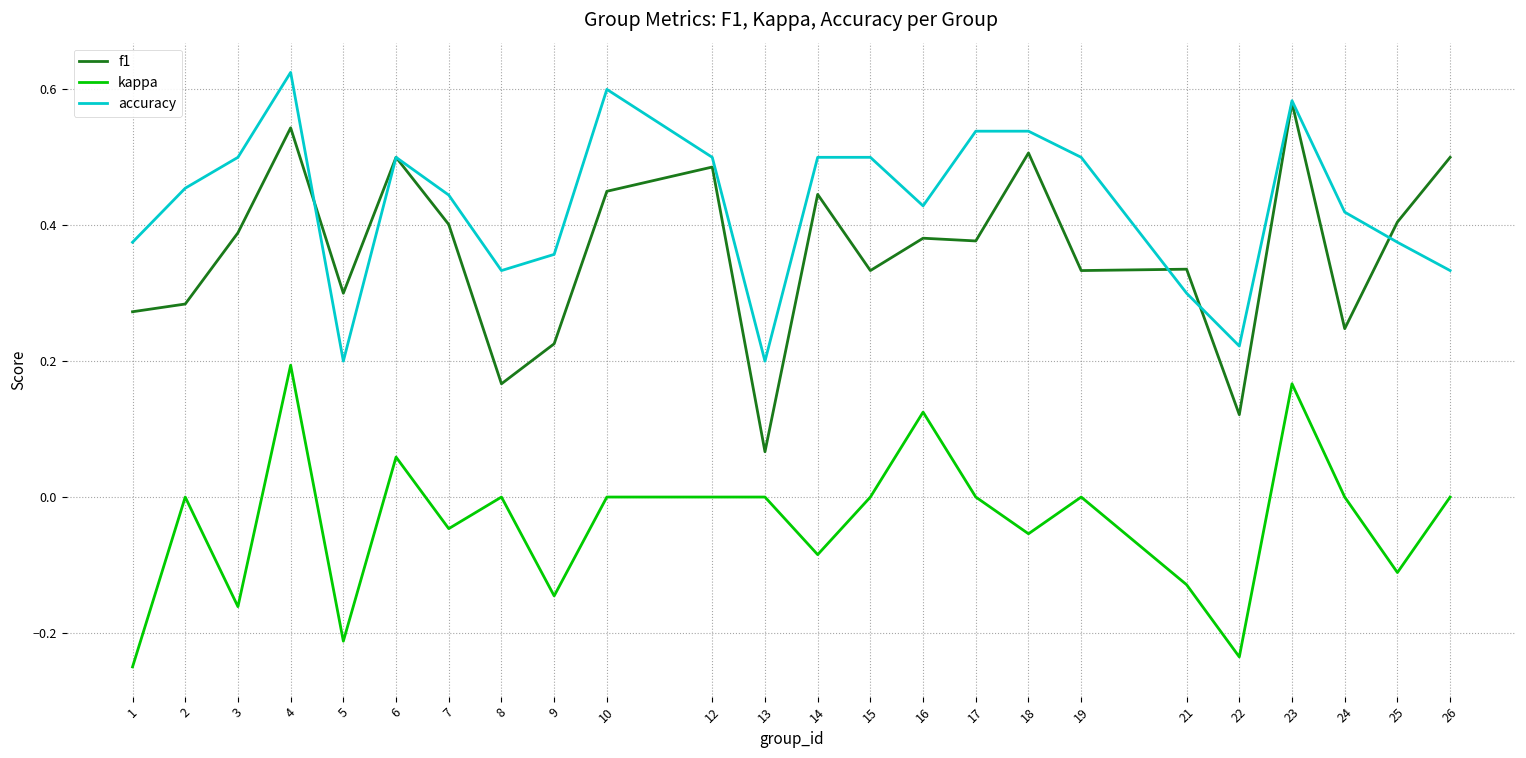

True or false: kappa has a value of 0.0 at 19.

True